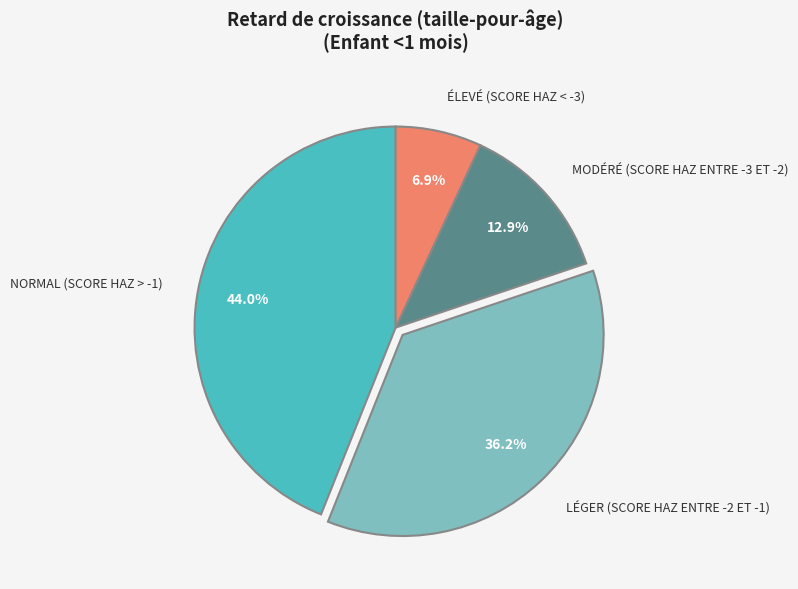

Is there any slice that represents more than half of the pie?

No